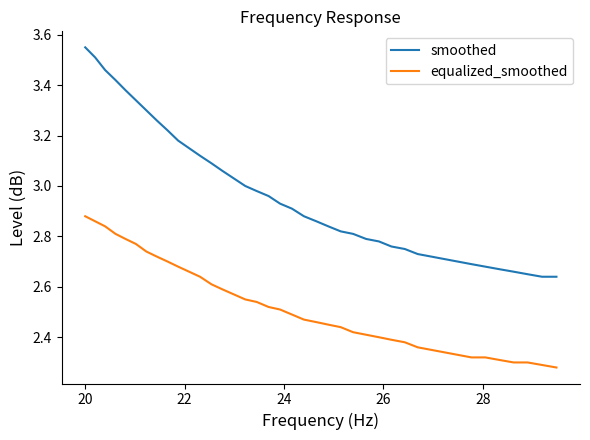

True or false: smoothed and equalized_smoothed intersect in this chart.

False